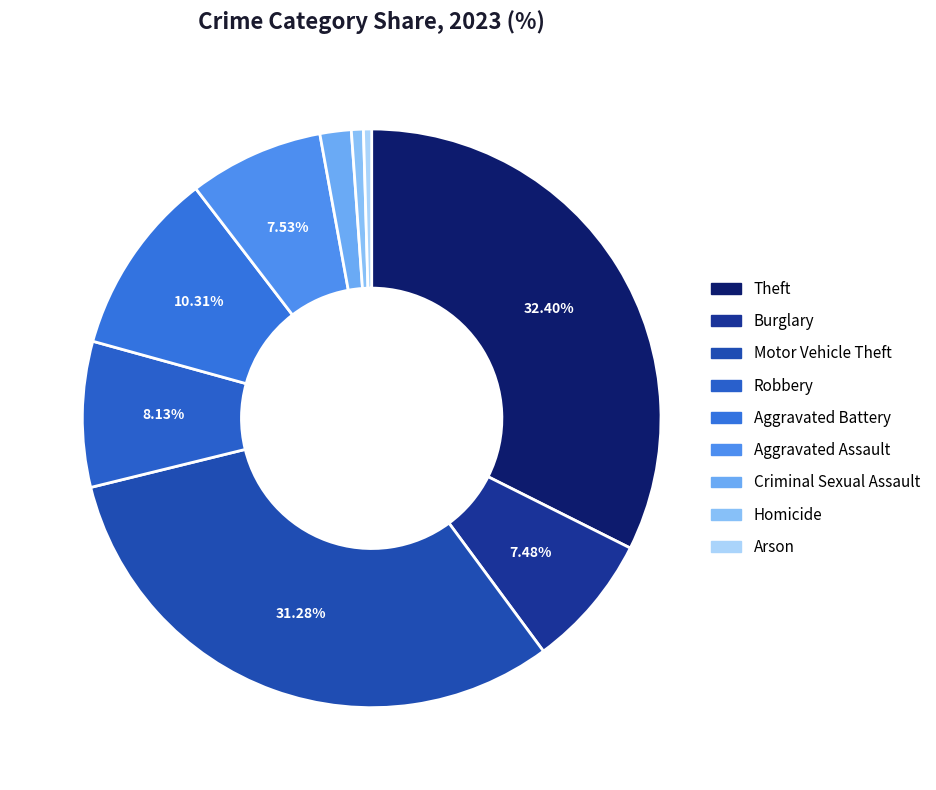

Does Aggravated Assault represent more than half of the total?

No